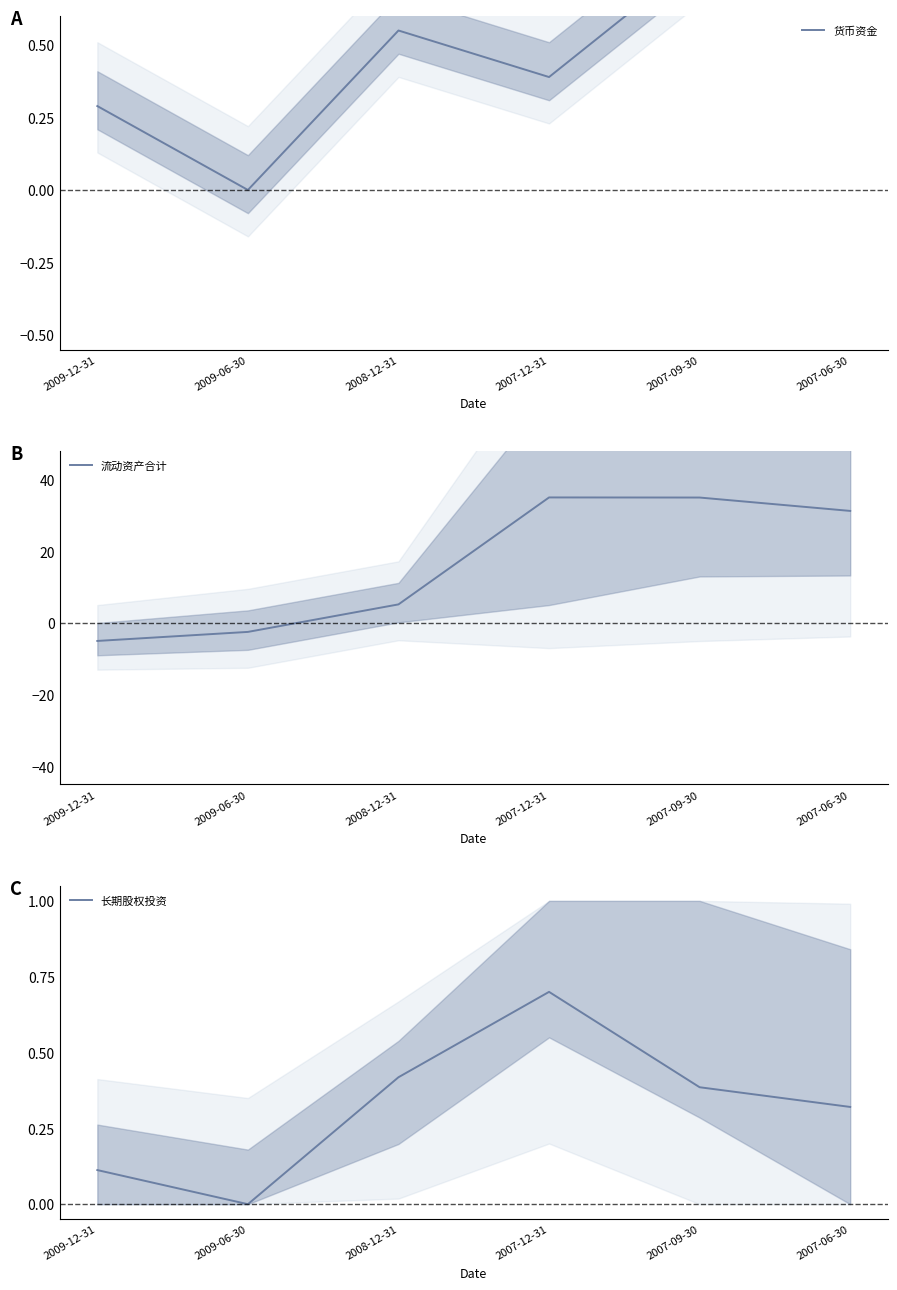

The value of 长期股权投资 at 2008-12-31 is 0.4. True or false?

True